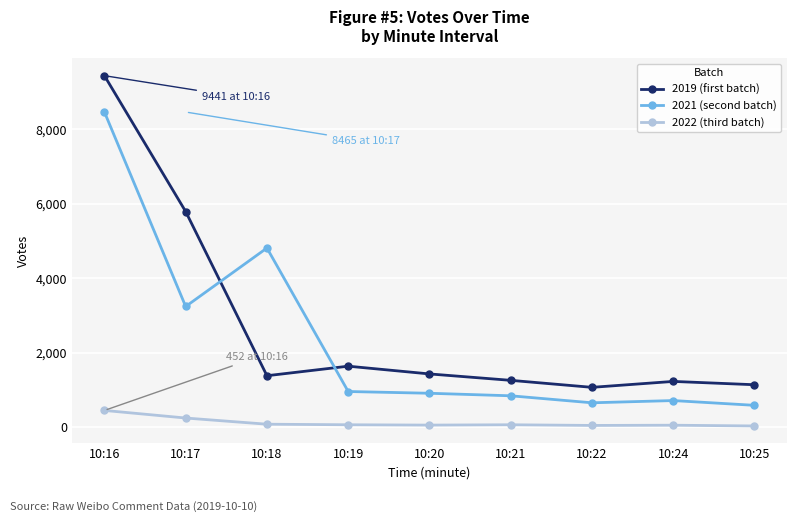

Is the value of 2022 (third batch) at 10:20 greater than the value of 2019 (first batch) at 10:17?

No